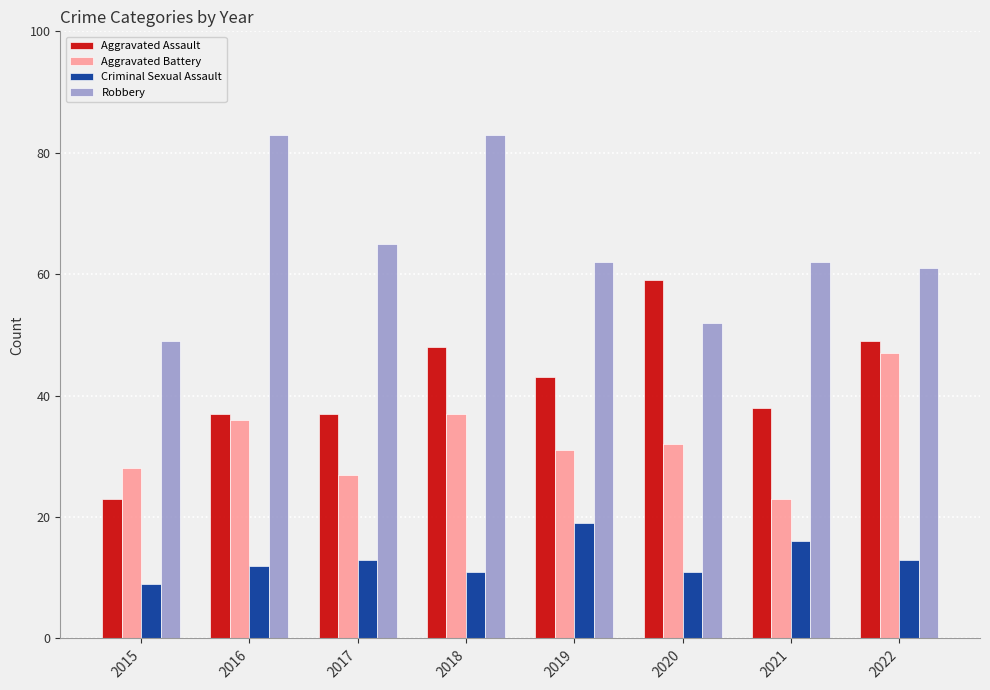

What is the difference between the maximum and minimum values in the Criminal Sexual Assault series?

10